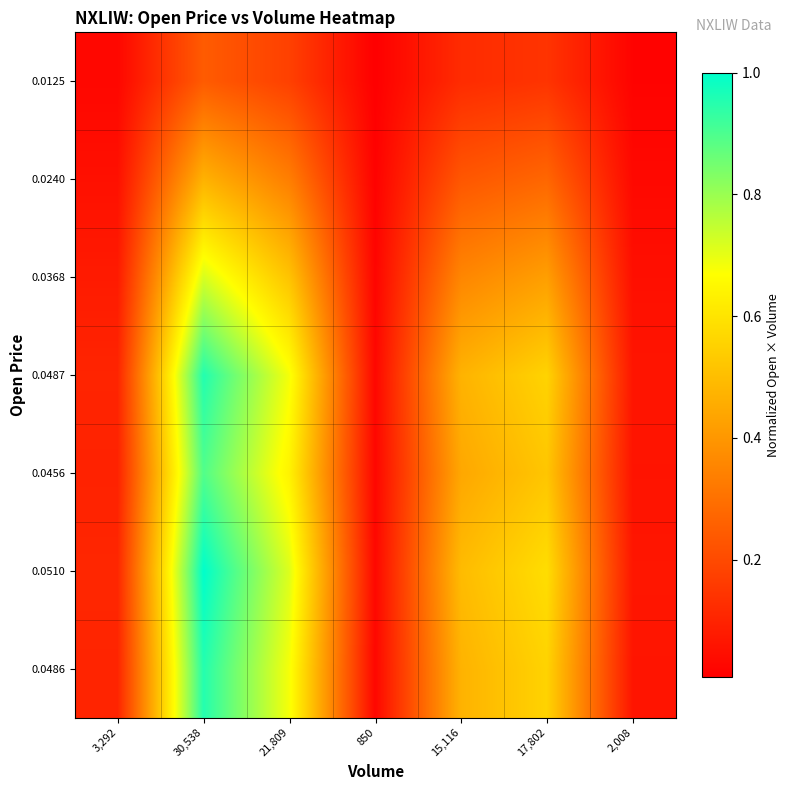

At how many categories does at least one series exceed 0?

7